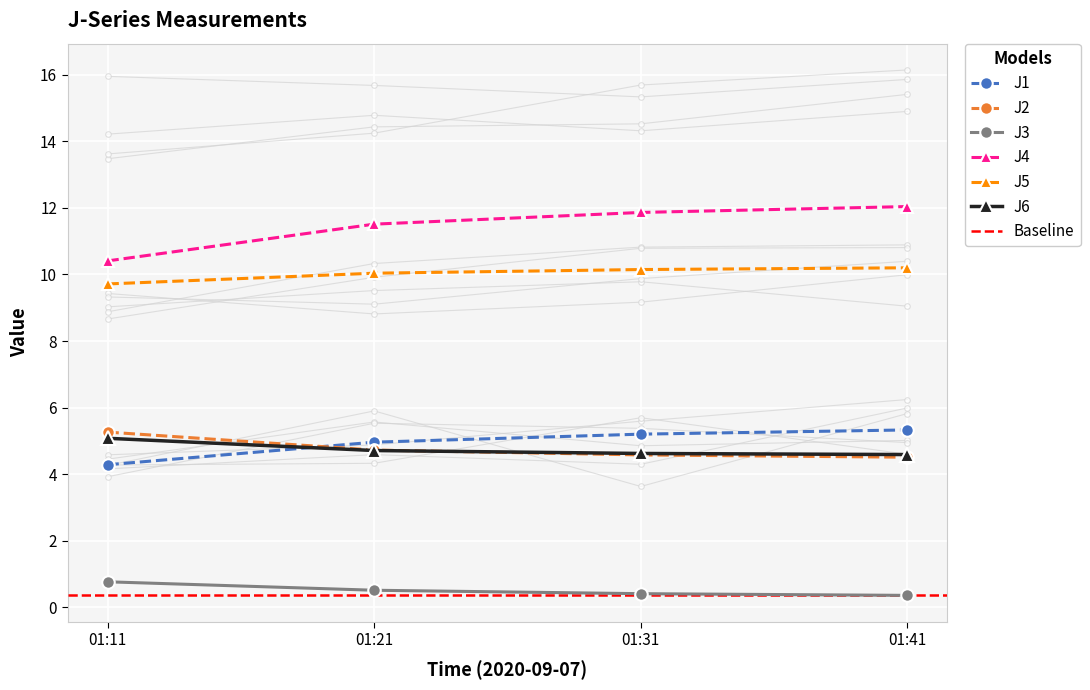

True or false: J5 and J4 cross at least once.

False